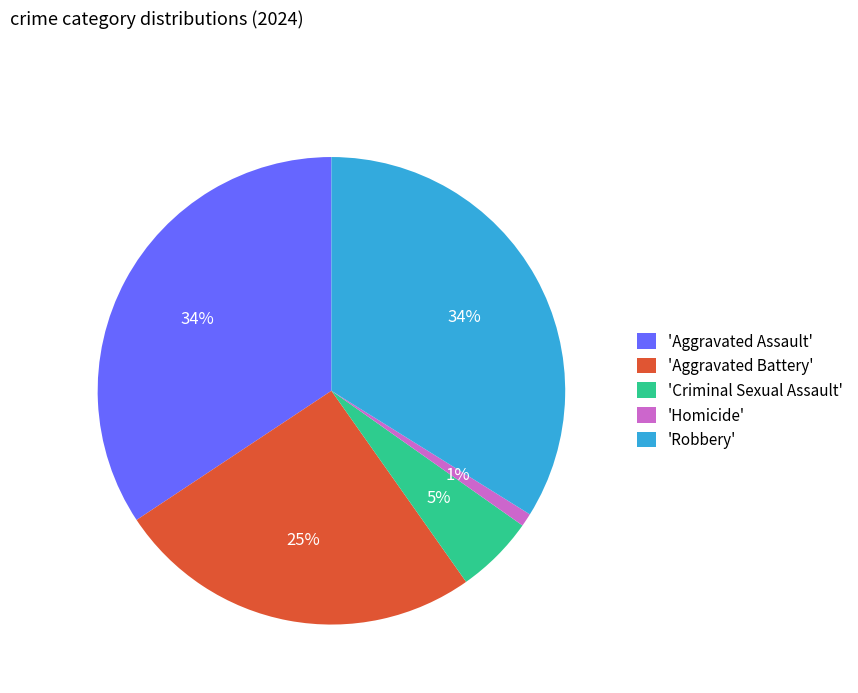

Between 'Aggravated Battery' and 'Criminal Sexual Assault', which is larger?

'Aggravated Battery'